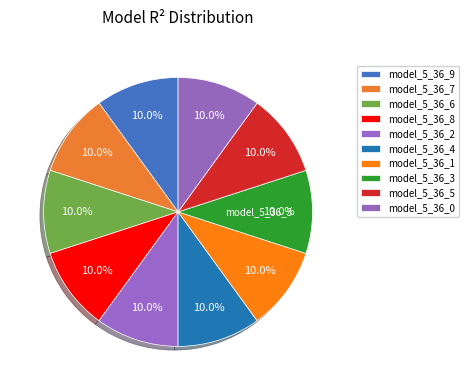

Is model_5_36_7 the majority of the pie?

No